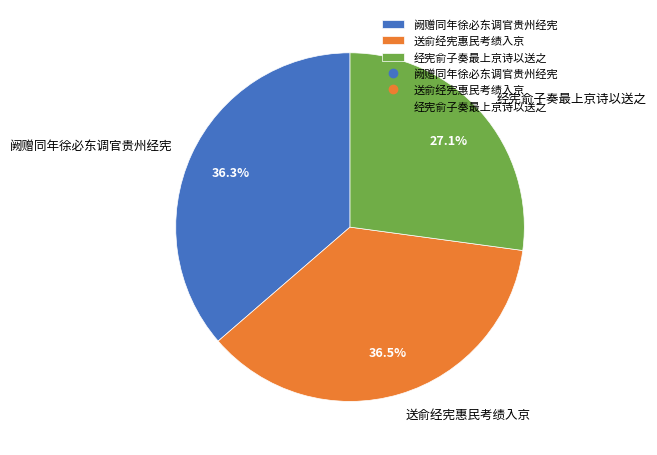

To the nearest percent, what is the combined percentage of 送俞经宪惠民考绩入京 and 经宪俞子奏最上京诗以送之?

64%